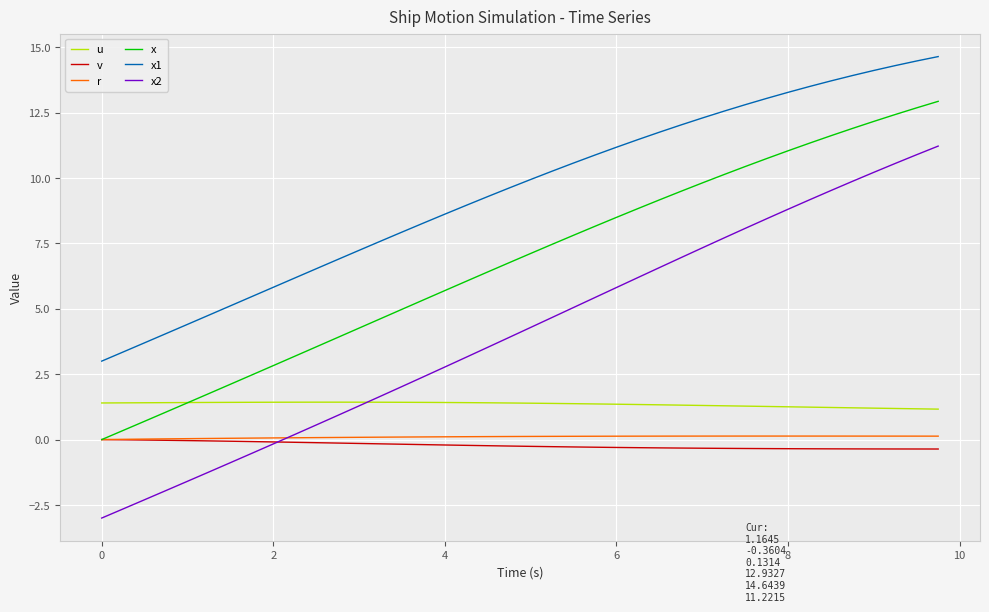

What is the sum of all u values?

54.0